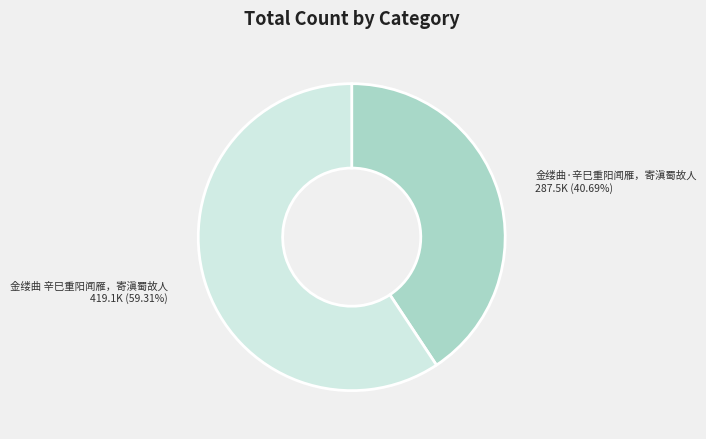

Is there any slice that represents more than half of the pie?

Yes